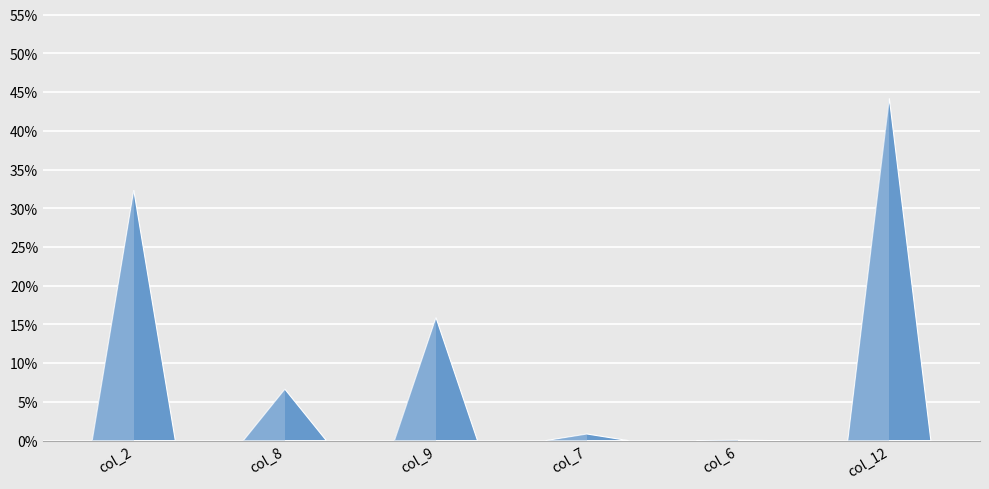

Rank the series by their maximum value, from lowest to highest.

col_6, col_7, col_8, col_9, col_2, col_12